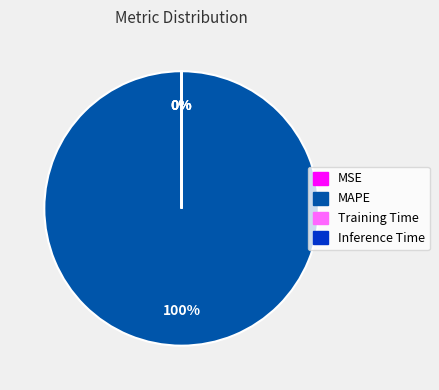

What percentage is NOT represented by MSE?

100.0%